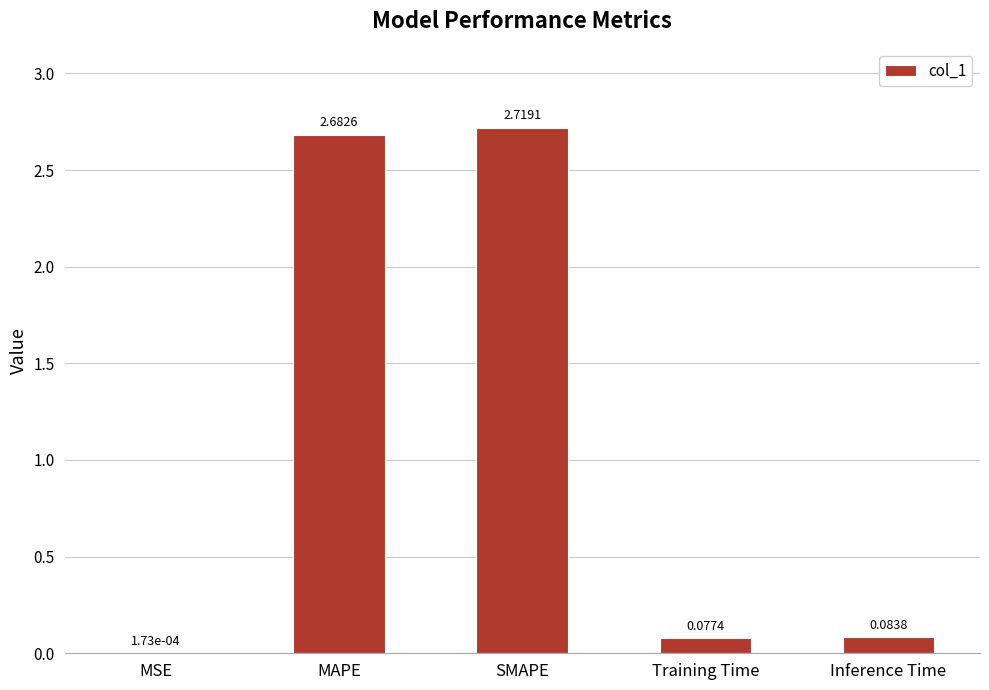

Between MAPE and Inference Time, which is larger?

MAPE